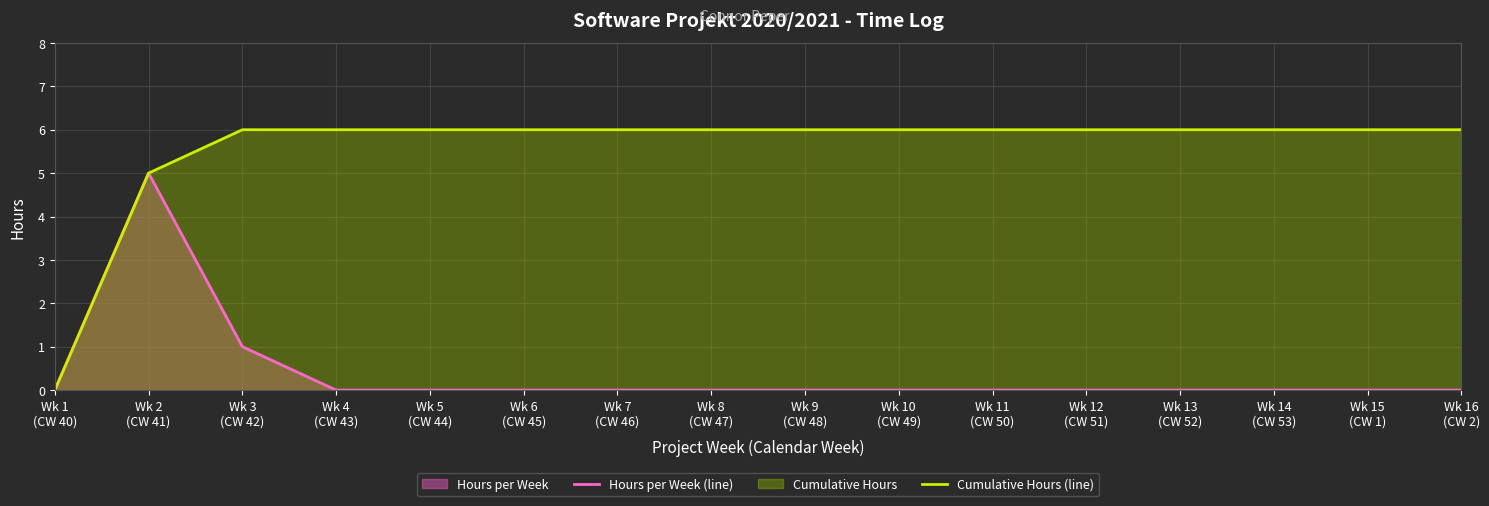

Reading right to left, list all the values displayed in this chart.

Hours per Week (line): Wk 16
(CW 2)=0	Wk 15
(CW 1)=0	Wk 14
(CW 53)=0	Wk 13
(CW 52)=0	Wk 12
(CW 51)=0	Wk 11
(CW 50)=0	Wk 10
(CW 49)=0	Wk 9
(CW 48)=0	Wk 8
(CW 47)=0	Wk 7
(CW 46)=0	Wk 6
(CW 45)=0	Wk 5
(CW 44)=0	Wk 4
(CW 43)=0	Wk 3
(CW 42)=1	Wk 2
(CW 41)=5	Wk 1
(CW 40)=0
Cumulative Hours (line): Wk 16
(CW 2)=6	Wk 15
(CW 1)=6	Wk 14
(CW 53)=6	Wk 13
(CW 52)=6	Wk 12
(CW 51)=6	Wk 11
(CW 50)=6	Wk 10
(CW 49)=6	Wk 9
(CW 48)=6	Wk 8
(CW 47)=6	Wk 7
(CW 46)=6	Wk 6
(CW 45)=6	Wk 5
(CW 44)=6	Wk 4
(CW 43)=6	Wk 3
(CW 42)=6	Wk 2
(CW 41)=5	Wk 1
(CW 40)=0